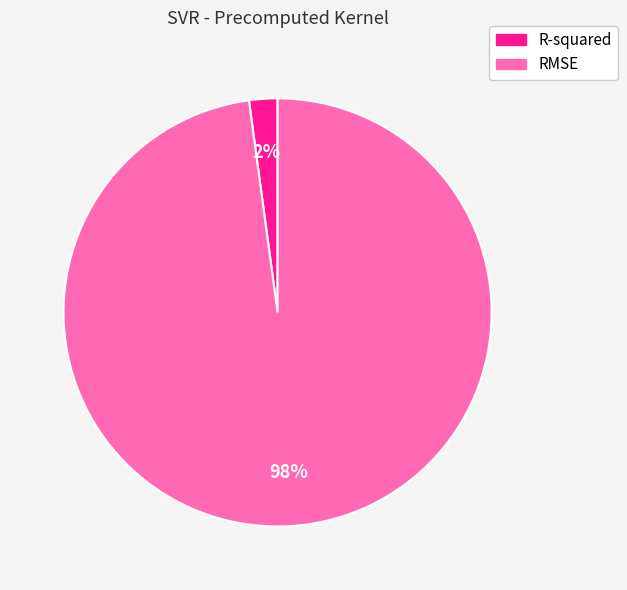

Is it true that R-squared is 2% of the pie?

True